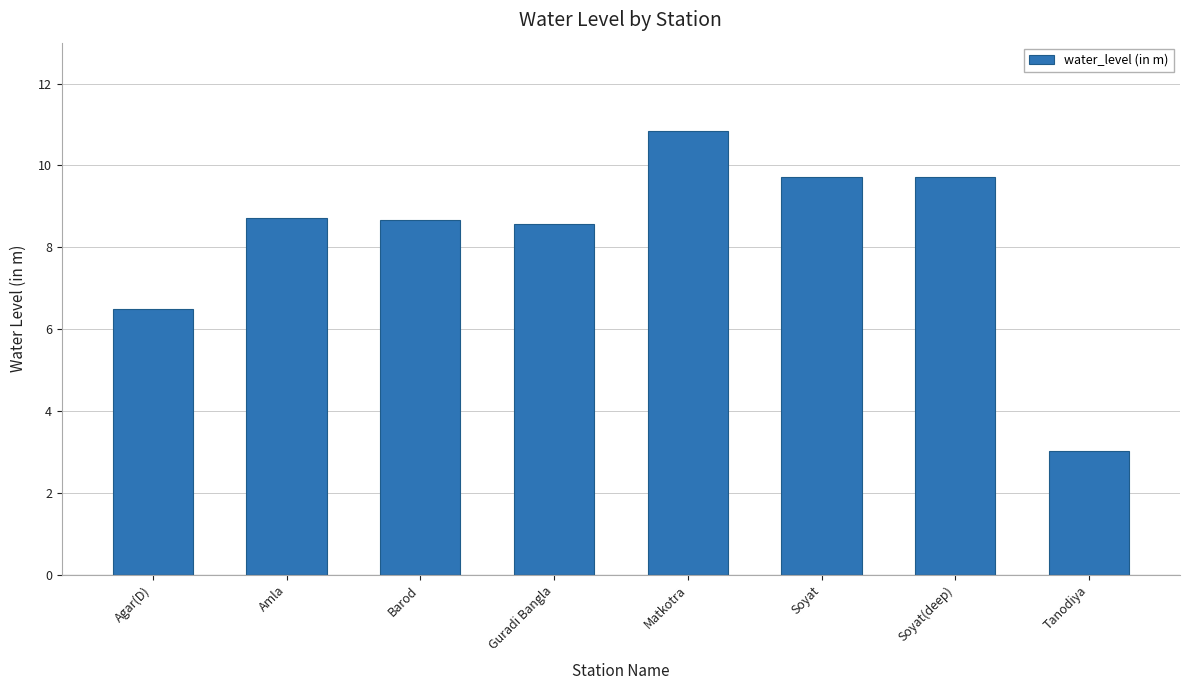

What is the ratio of the value at Barod to the value at Amla?

1.0